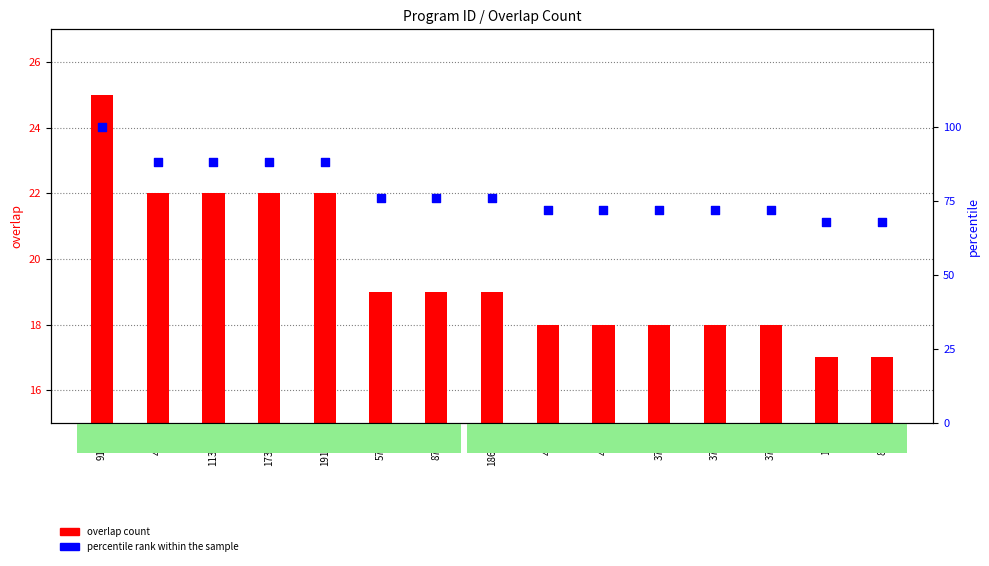

Is the value of percentile rank within the sample at 37865 greater than the value of overlap count at 37865?

Yes